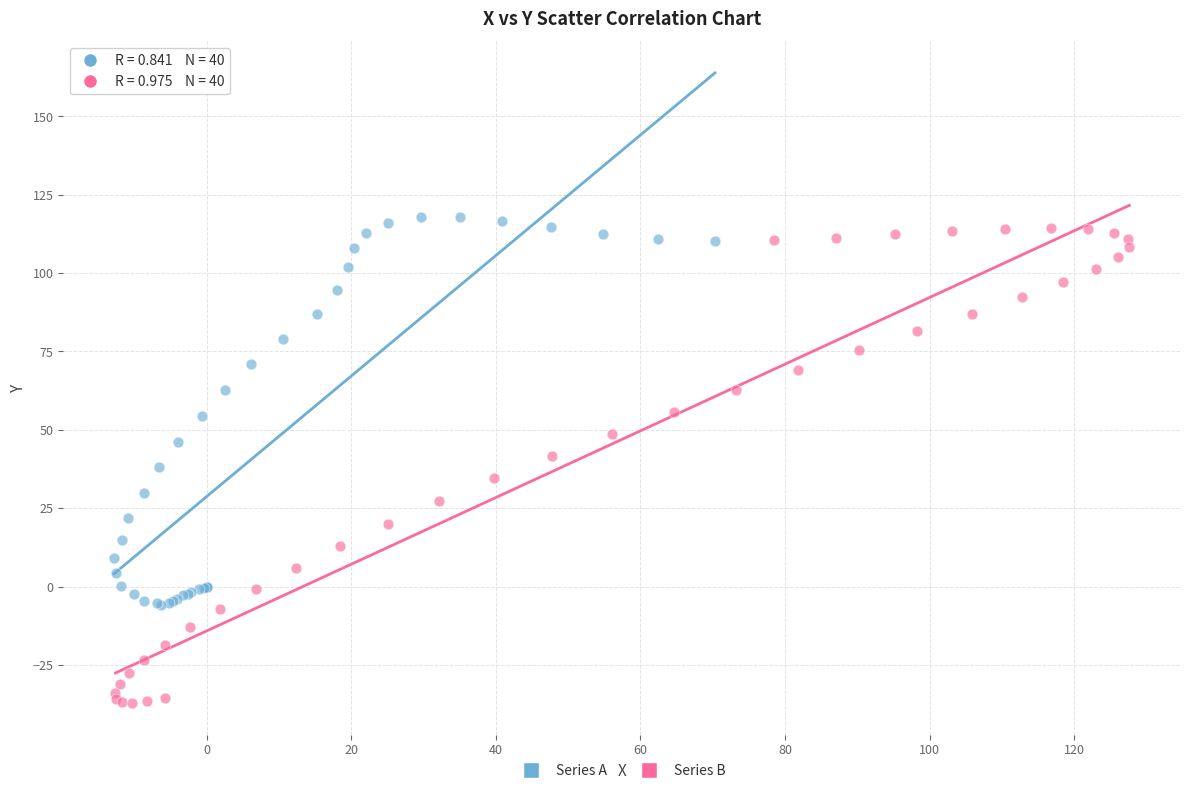

Which series contains the lowest Y value?

Series B